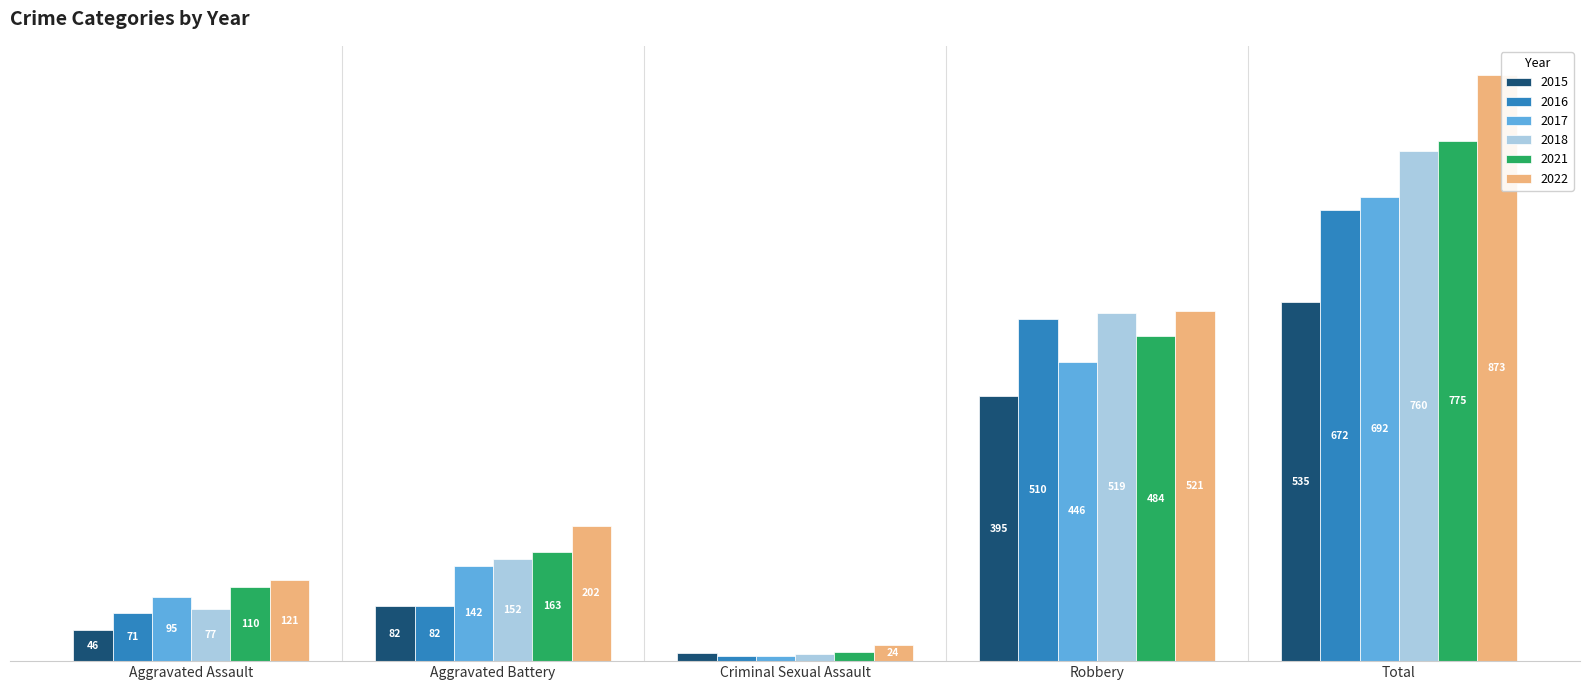

Does the chart contain stacked bars?

No